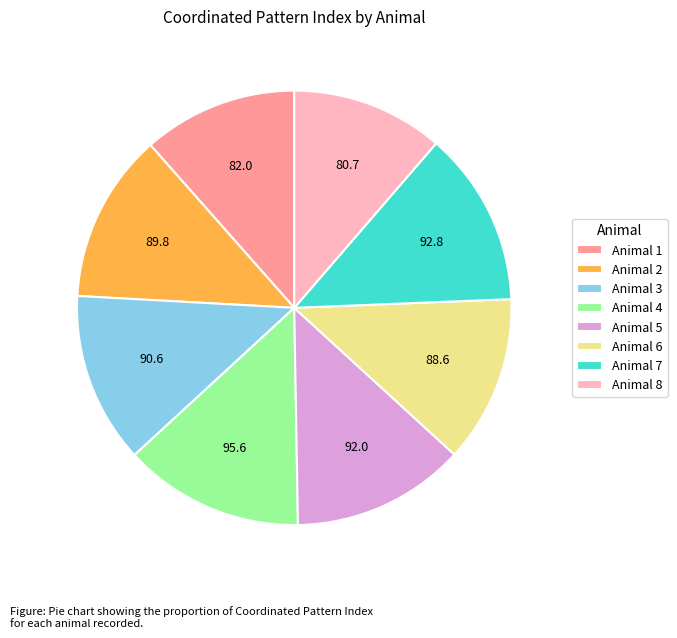

Is it true that Animal 2 is 13% of the pie?

True